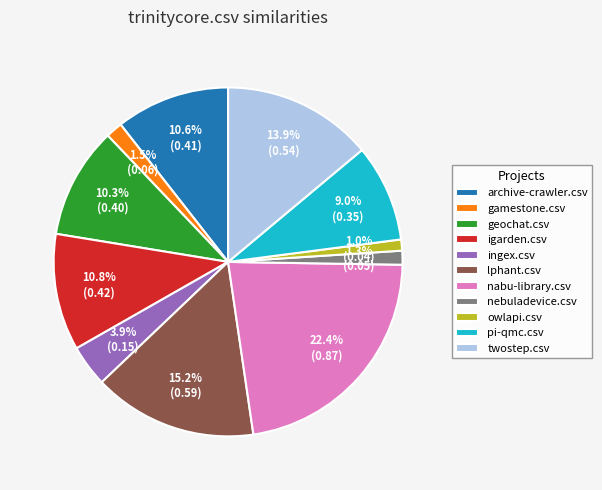

Which category has the biggest portion of the pie?

nabu-library.csv